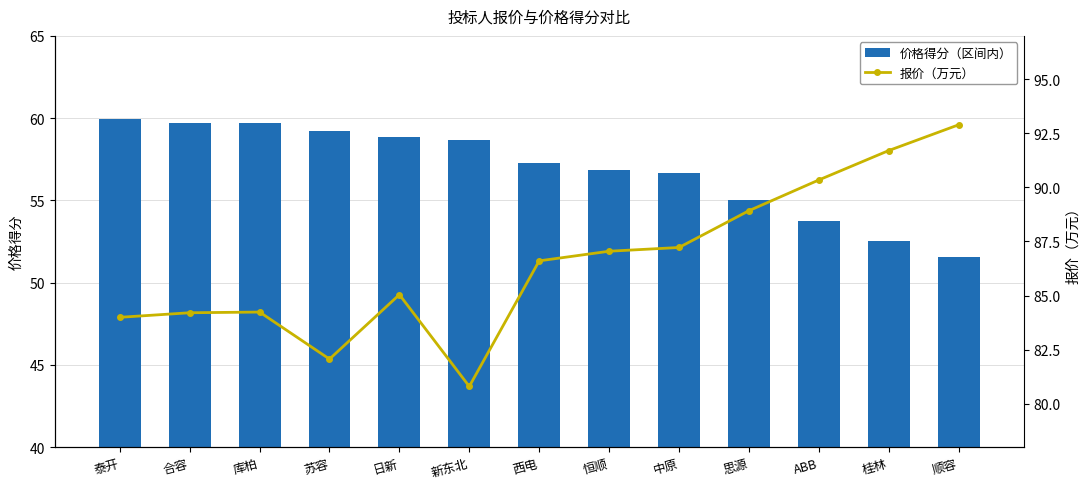

What is the maximum value for 报价（万元）?

92.9